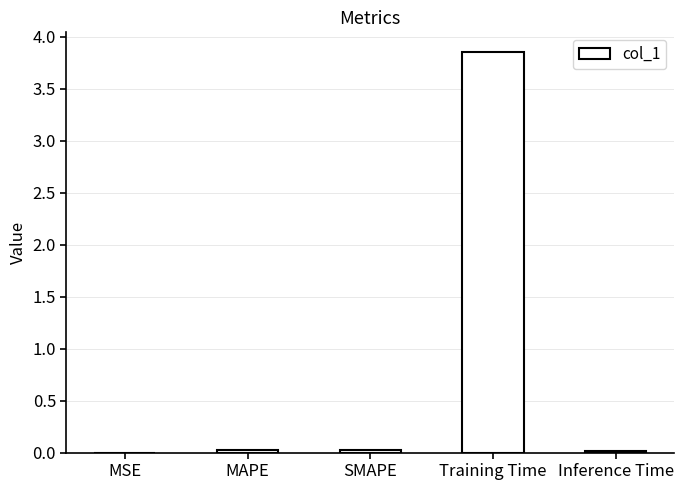

At which category does the chart reach its peak across all series?

Training Time